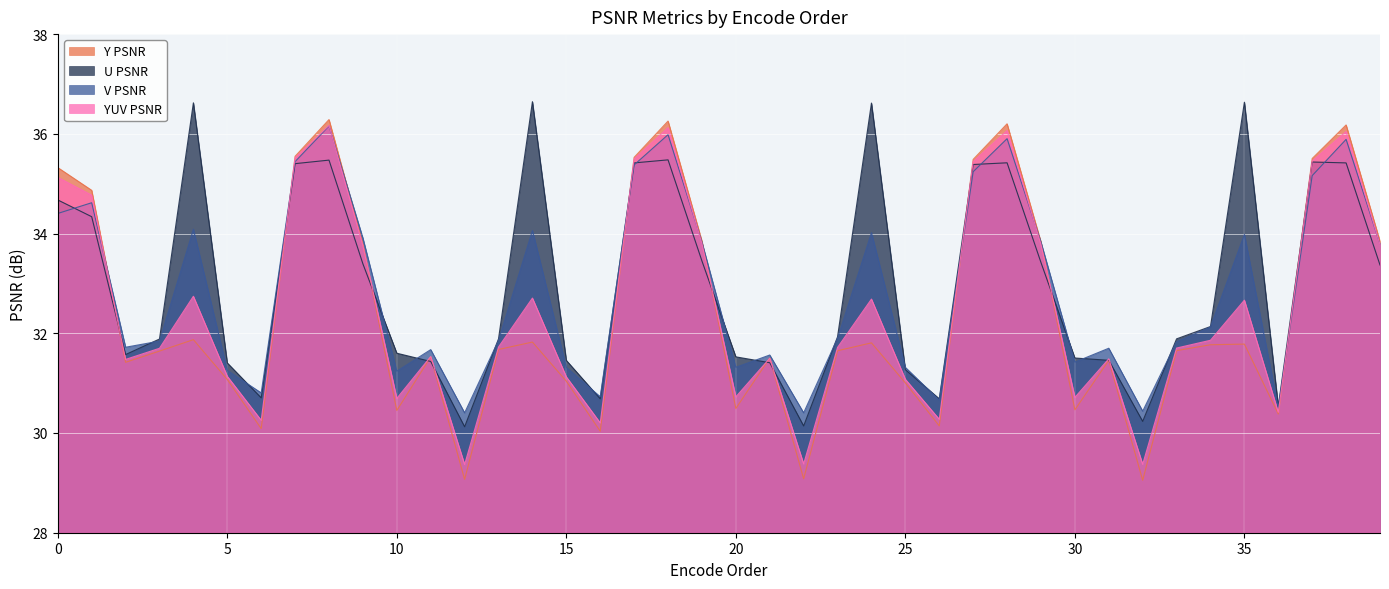

The YUV PSNR series shows 35.5 at 37. True or false?

True